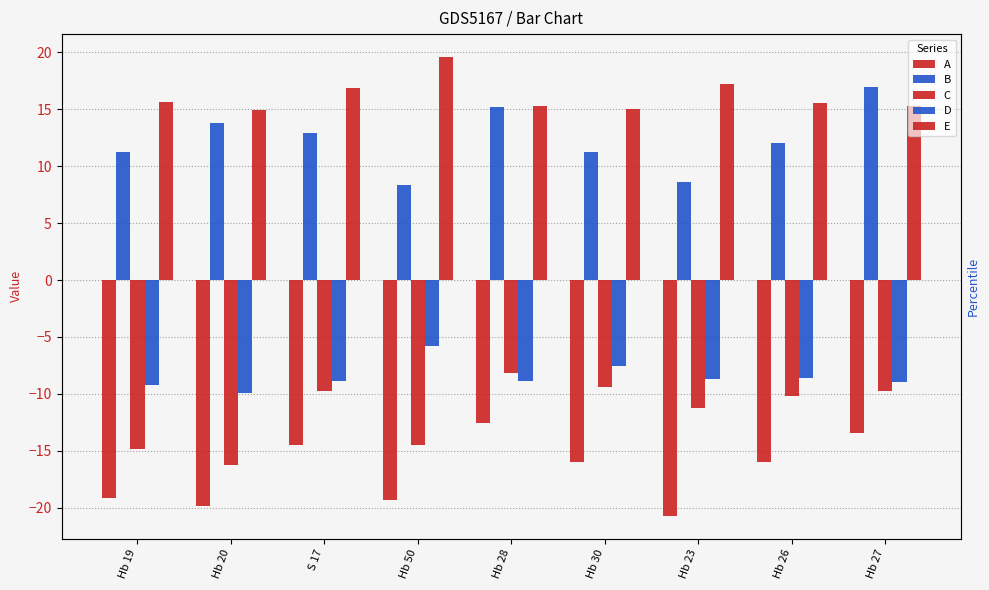

At which category is the sum across all series the highest?

Hb 28